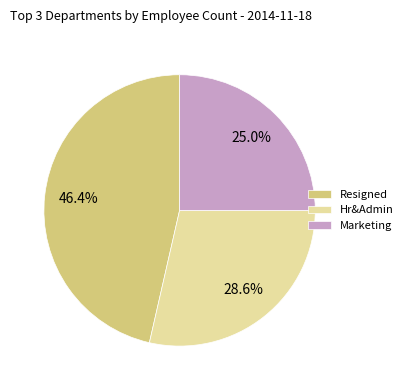

Count the number of slices in the pie.

3